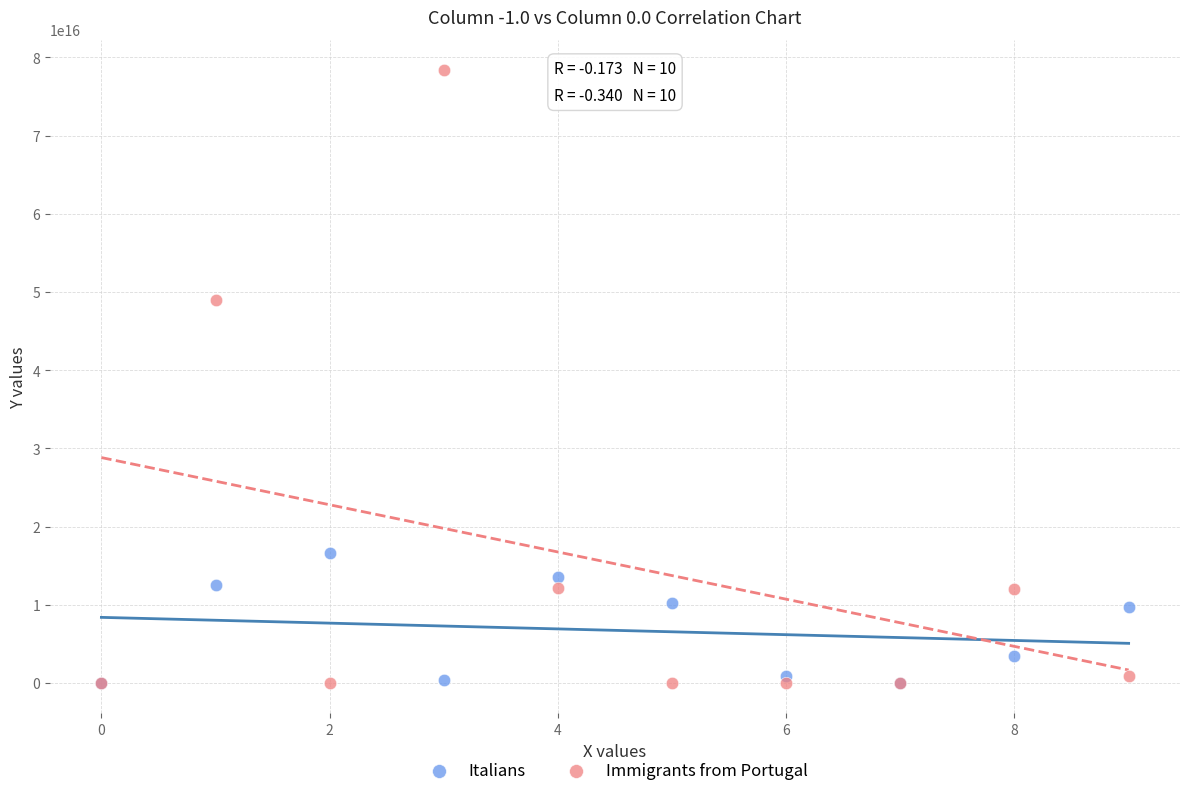

Which series contains the highest Y value?

Immigrants from Portugal